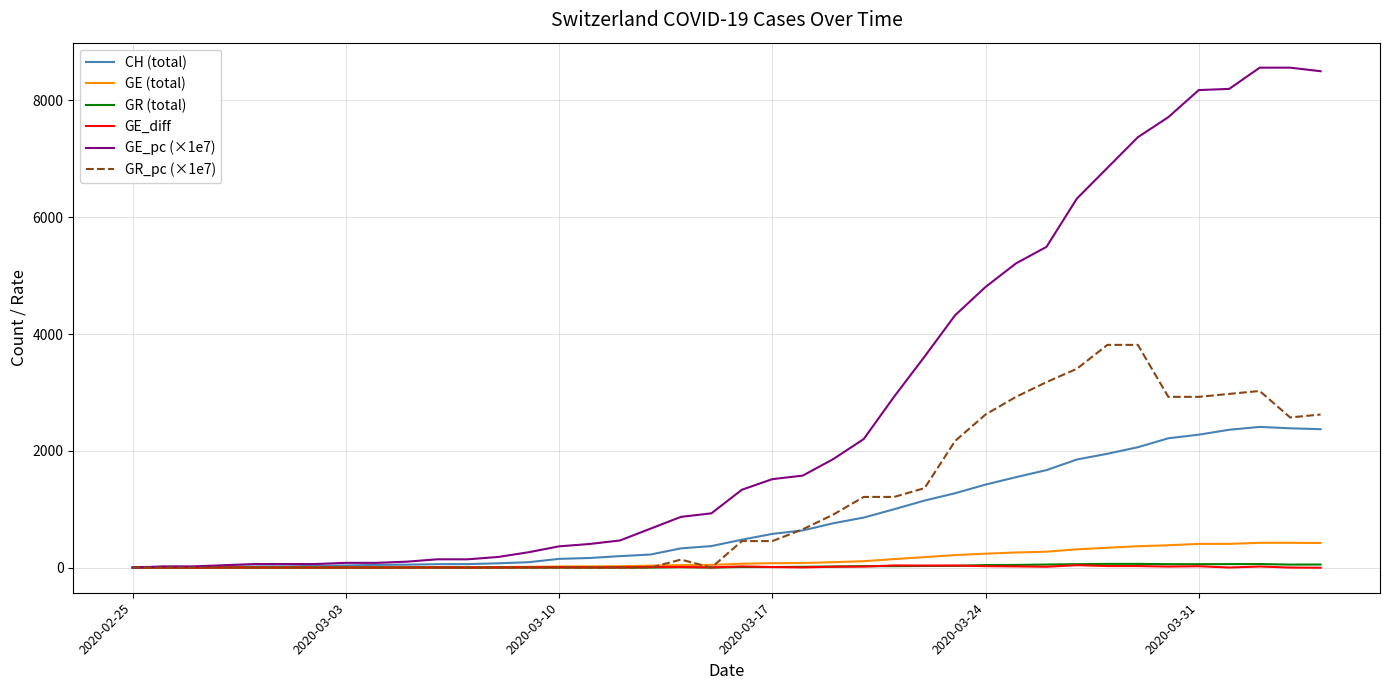

What is the difference between the maximum and second lowest values in the GE (total) series?

423.0